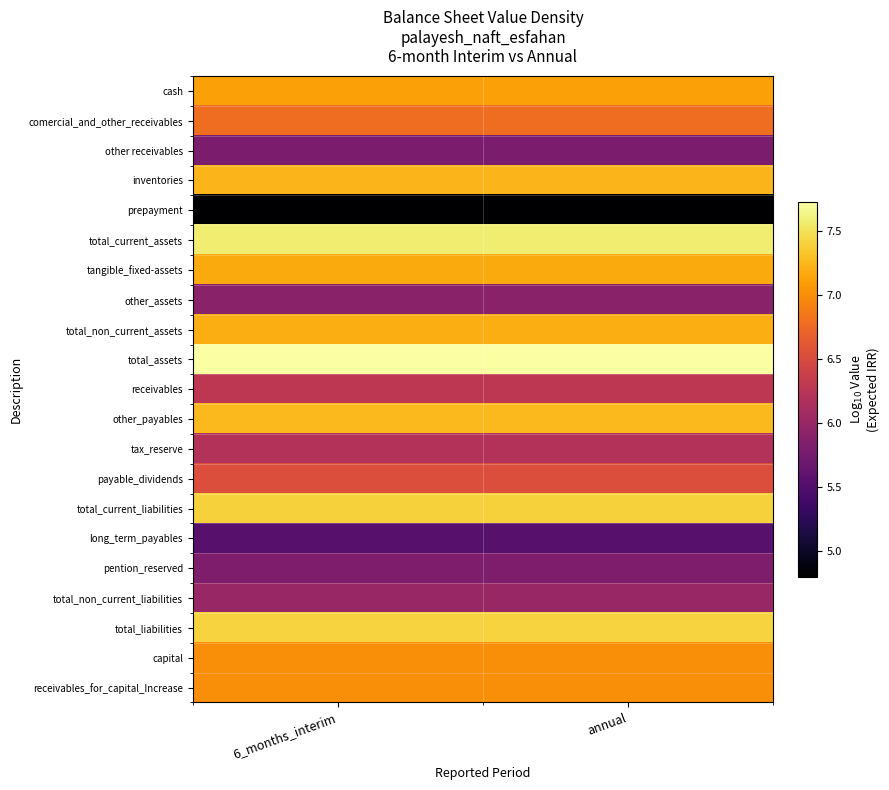

What is the spread (max minus min) of values at 6_months_interim?

2.9